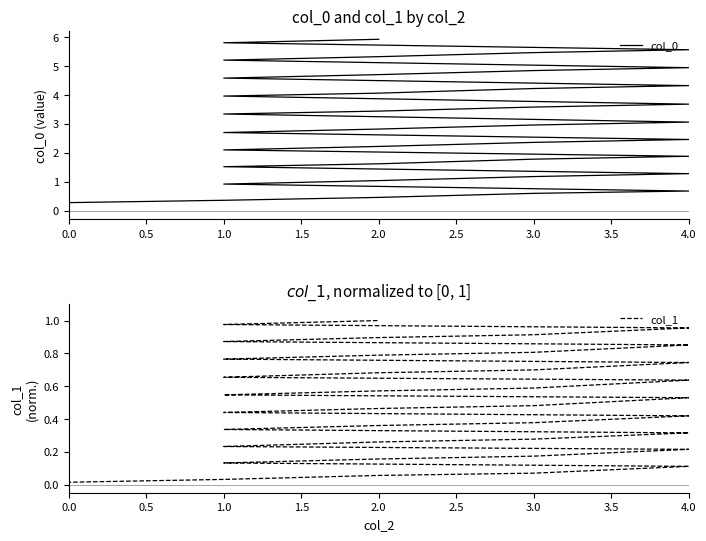

True or false: col_1 and col_0 cross at least once.

False